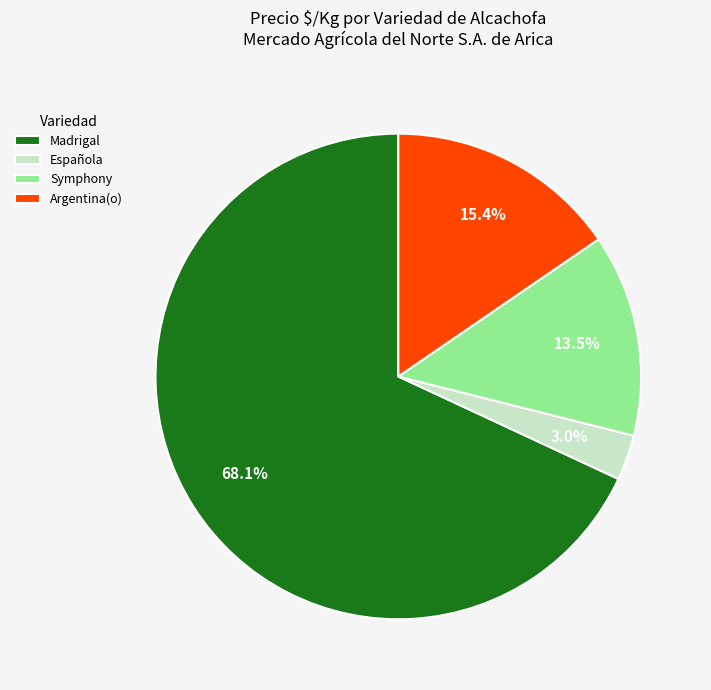

To the nearest percent, what is the difference between the largest and smallest slice percentages?

65%